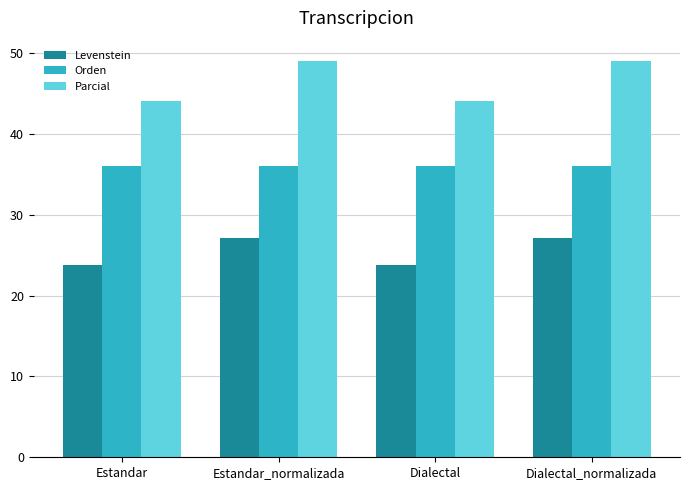

At how many categories does at least one series exceed 39?

4